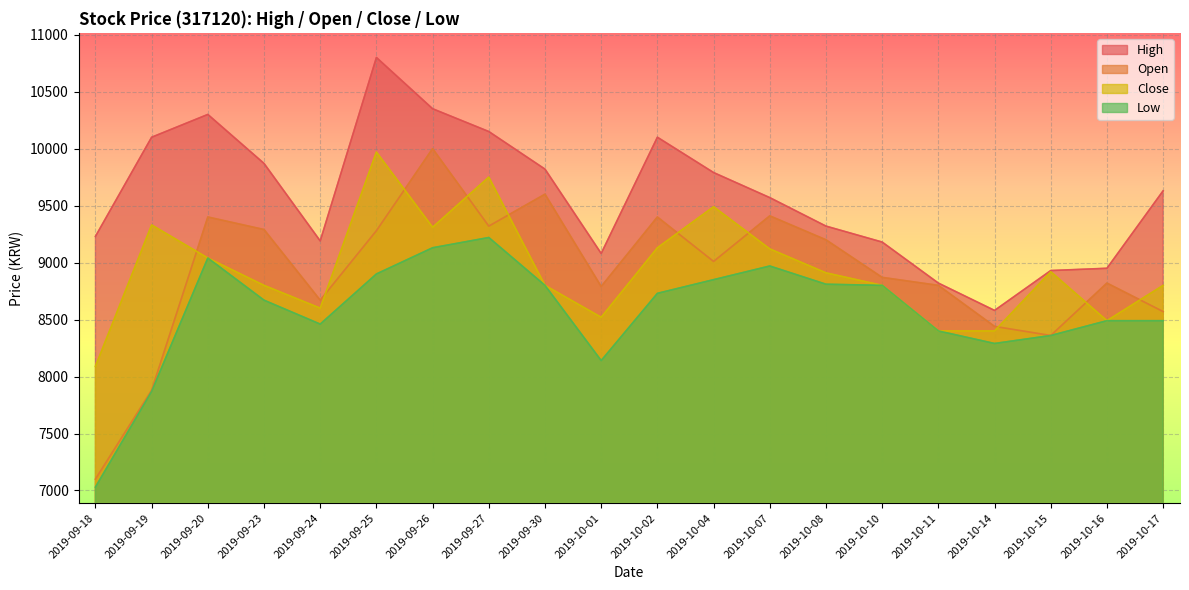

True or false: Close has a value of 4068 at 2019-10-14.

False